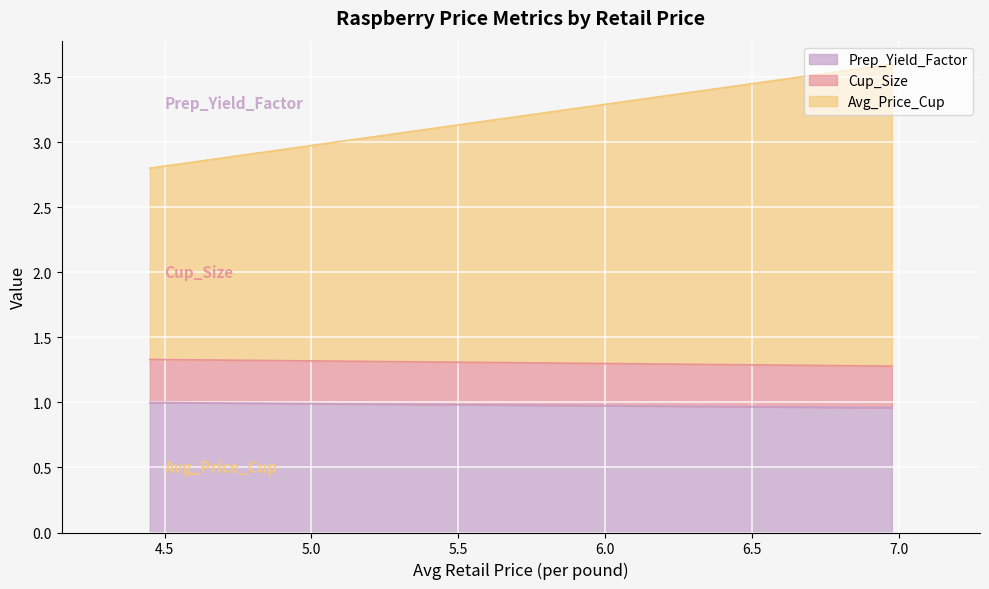

Between 6.975810798855296 and 4.449464671550431, which series saw the biggest shift?

Avg_Price_Cup